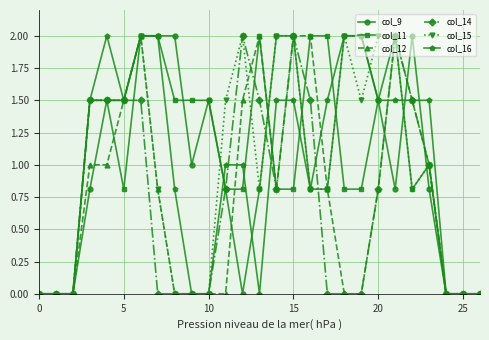

What is the maximum value shown in the chart?

2.0